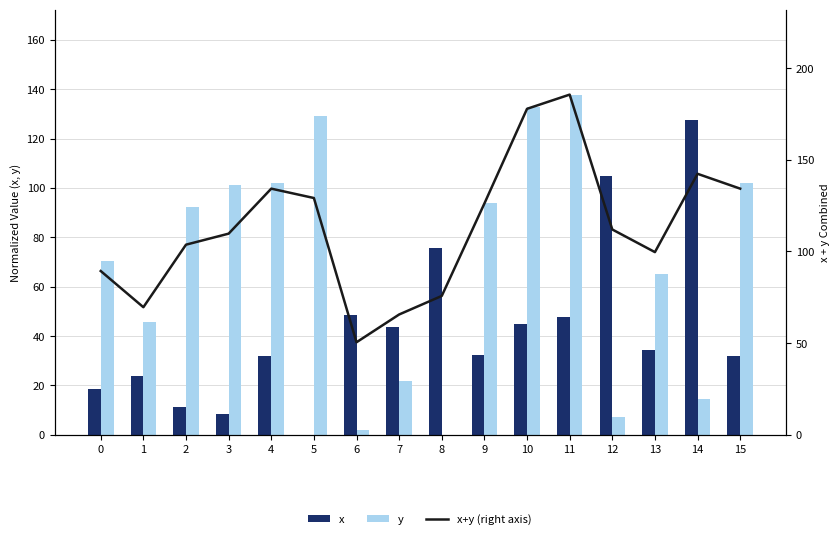

The value of x+y (right axis) at 14 is 82.7. True or false?

False